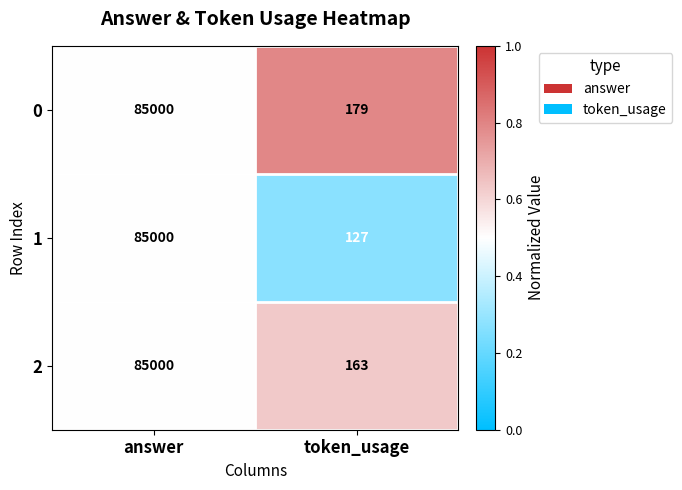

What is the total value across all series at answer?

255000